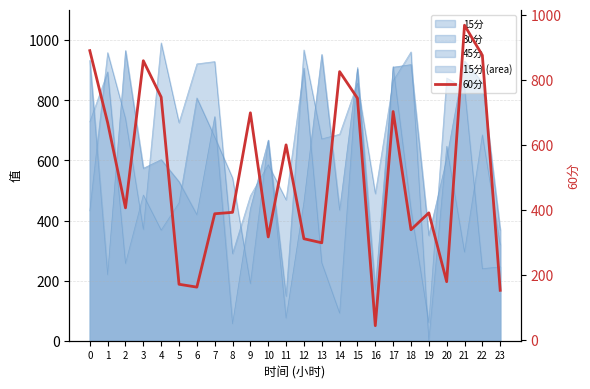

At which label is the value closest to 505?

11